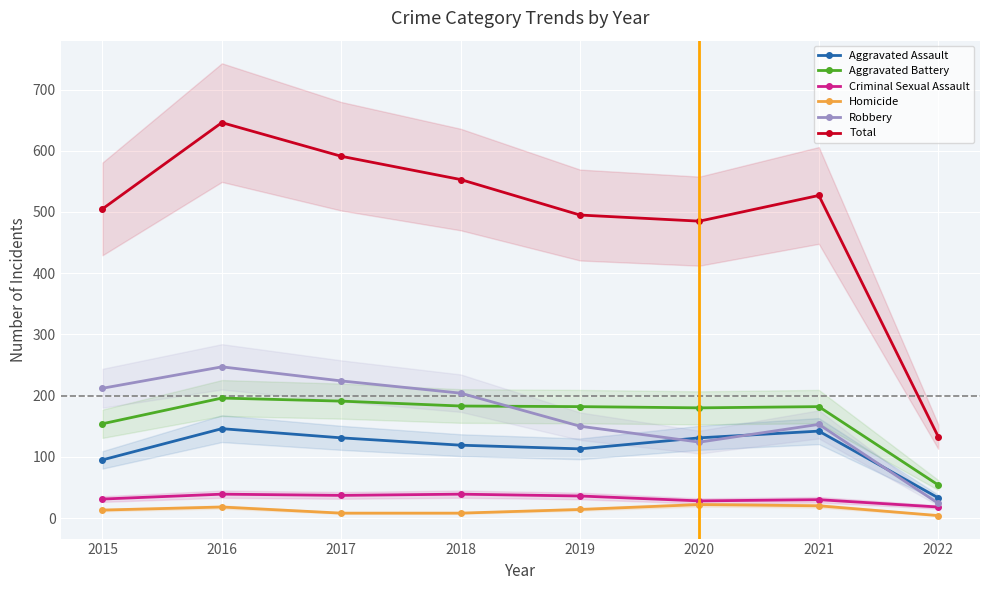

True or false: Aggravated Battery and Aggravated Assault intersect in this chart.

False